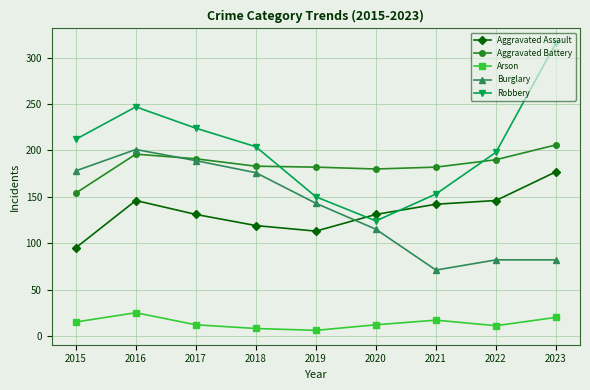

At how many categories does at least one series exceed 82?

9